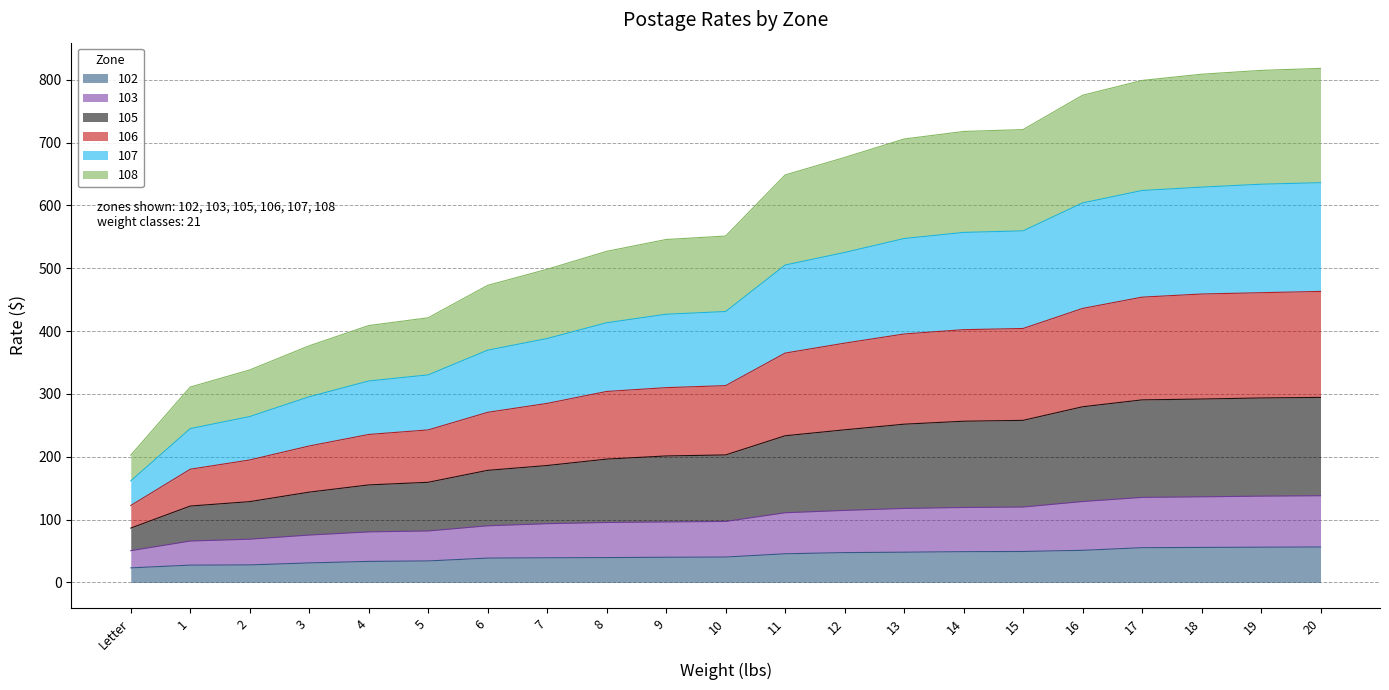

How many distinct data groups are displayed?

6